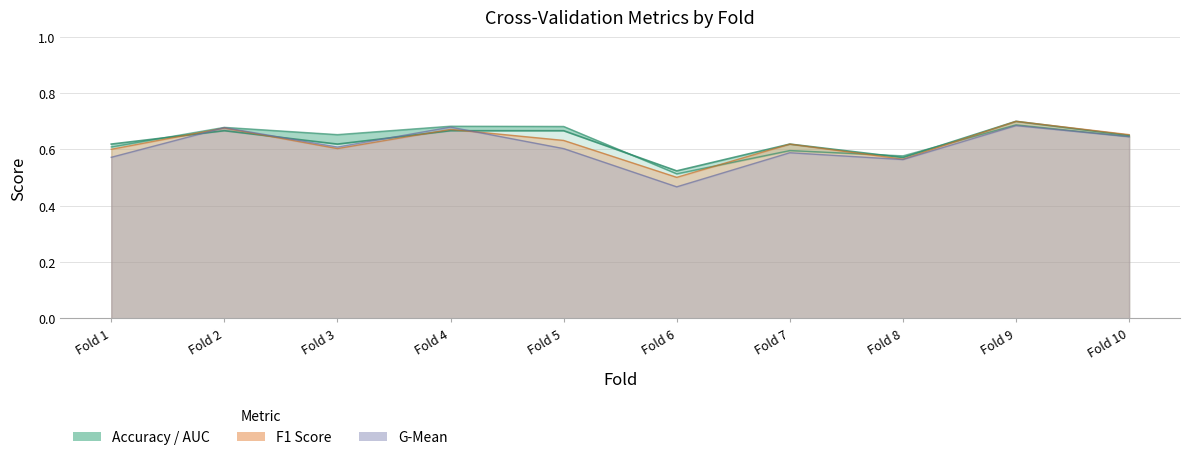

Does the chart have visible grid lines?

Yes